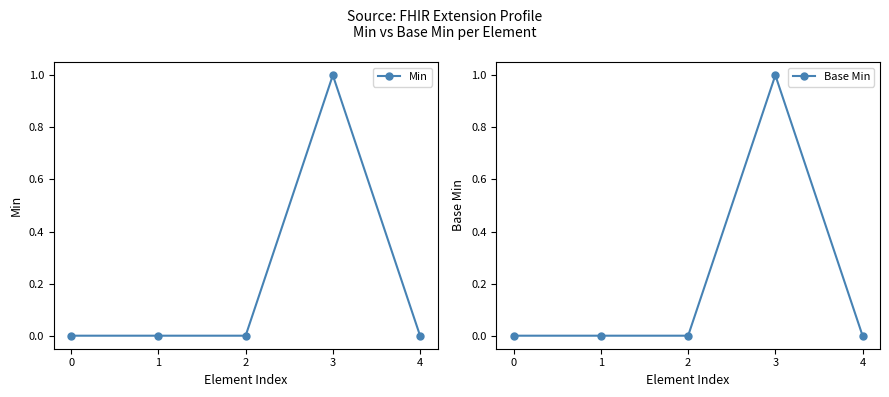

Reading left to right, extract all data points from this chart.

Min: 0	0	0	1	0
Base Min: 0	0	0	1	0